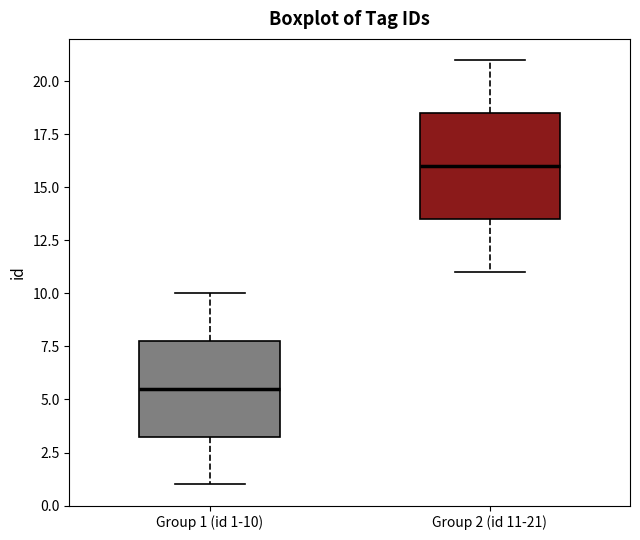

Reading left to right, read every box against the y-axis: the position of its median line, the range the box covers, and the ends of its whiskers. The values are not printed on the chart, so give them approximately, as read against the axis.

Group 1 (id 1-10): median 5.5, box 3.5 to 8.0, whiskers 1.0 to 10.0
Group 2 (id 11-21): median 16.0, box 13.5 to 18.5, whiskers 11.0 to 21.0